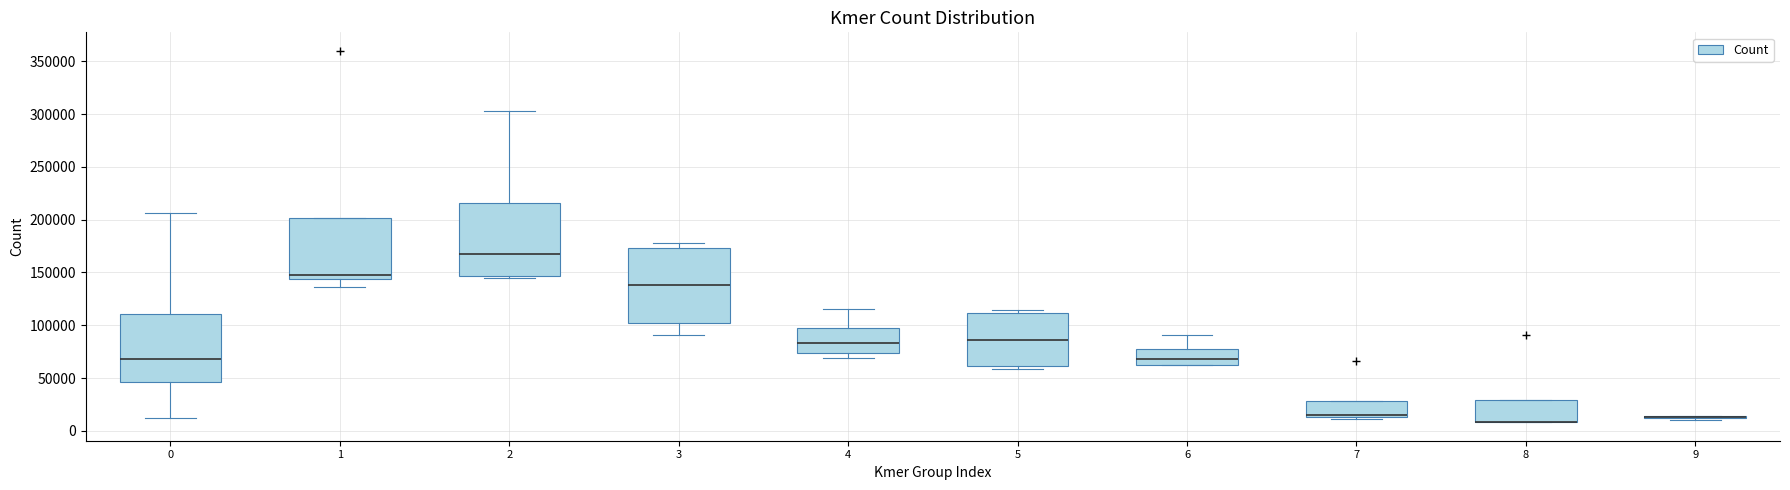

Reading left to right, read every box against the y-axis: the position of its median line, the range the box covers, and the ends of its whiskers. The values are not printed on the chart, so give them approximately, as read against the axis.

0: median 70000, box 45000 to 110000, whiskers 10000 to 205000
1: median 150000, box 145000 to 200000, whiskers 135000 to 200000
2: median 165000, box 145000 to 215000, whiskers 145000 (just below the box's lower edge) to 305000
3: median 140000, box 100000 to 175000, whiskers 90000 to 180000
4: median 85000, box 75000 to 100000, whiskers 70000 to 115000
5: median 85000, box 60000 to 110000, whiskers 60000 (just below the box's lower edge) to 115000
6: median 70000, box 65000 to 75000, whiskers 60000 to 90000
7: median 15000 (just above the box's lower edge), box 15000 to 30000, whiskers 10000 to 30000
8: median 10000 (drawn on the box's lower edge), box 10000 to 30000, whiskers 10000 to 30000
9: box collapsed to a line at 15000, whiskers 10000 to 15000